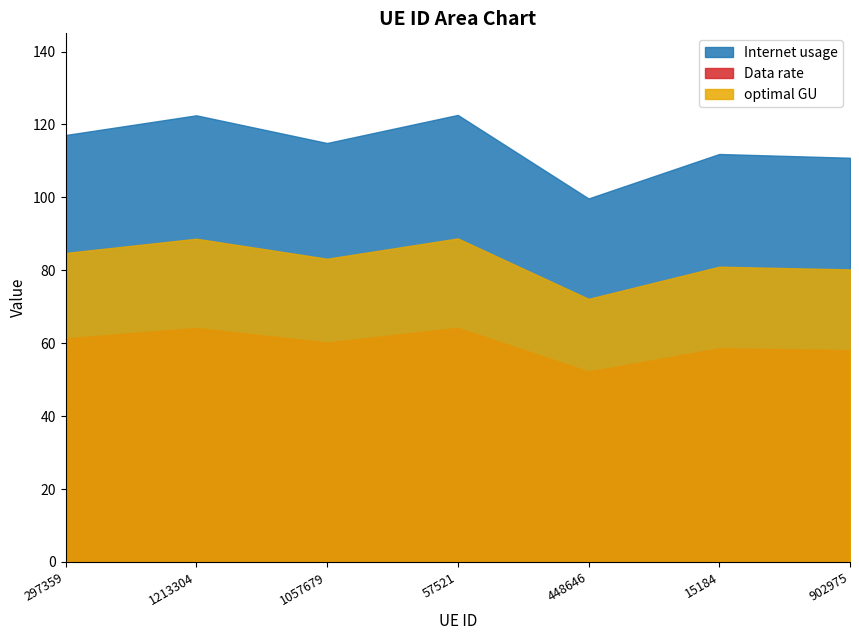

At how many categories does at least one series exceed 117?

3